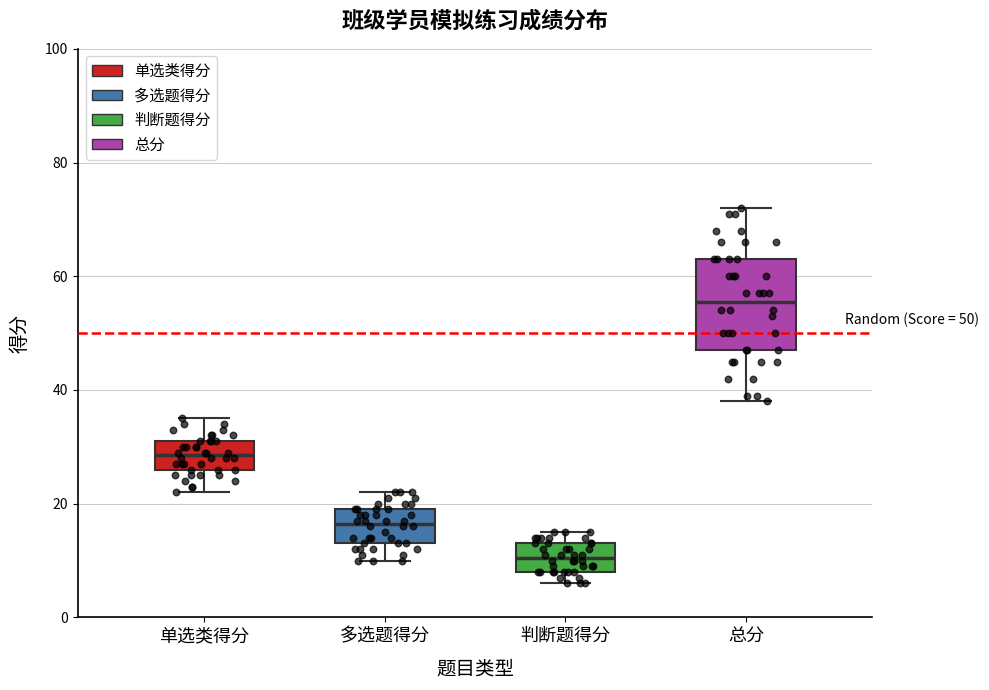

Which box has the highest median line?

总分